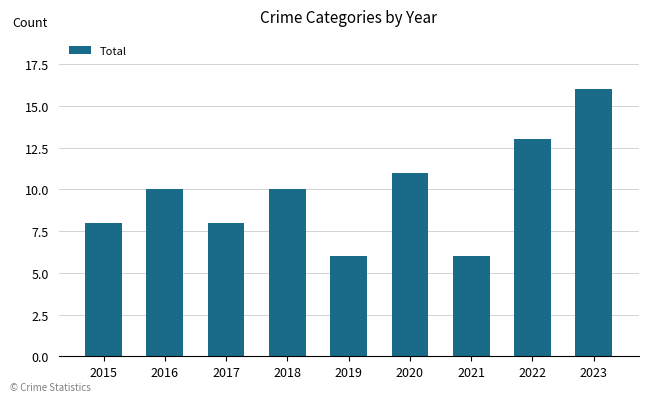

How many values are below 10?

4